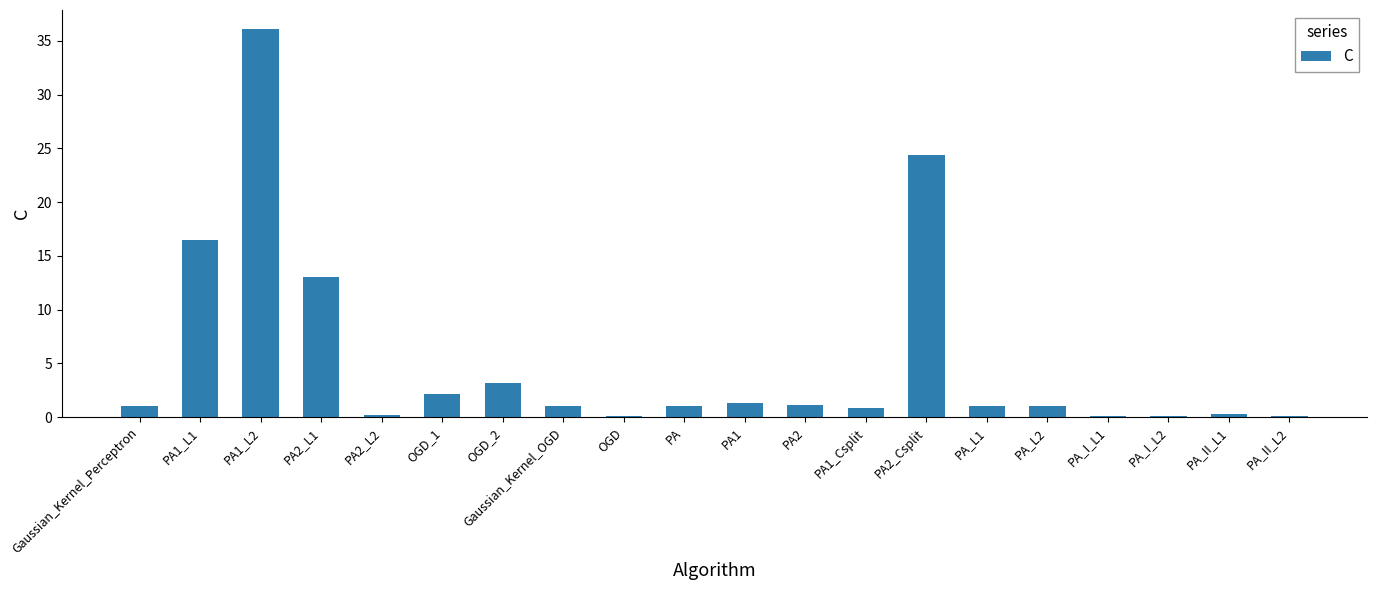

What is the sum of the values at PA_L2 and Gaussian_Kernel_Perceptron?

2.0